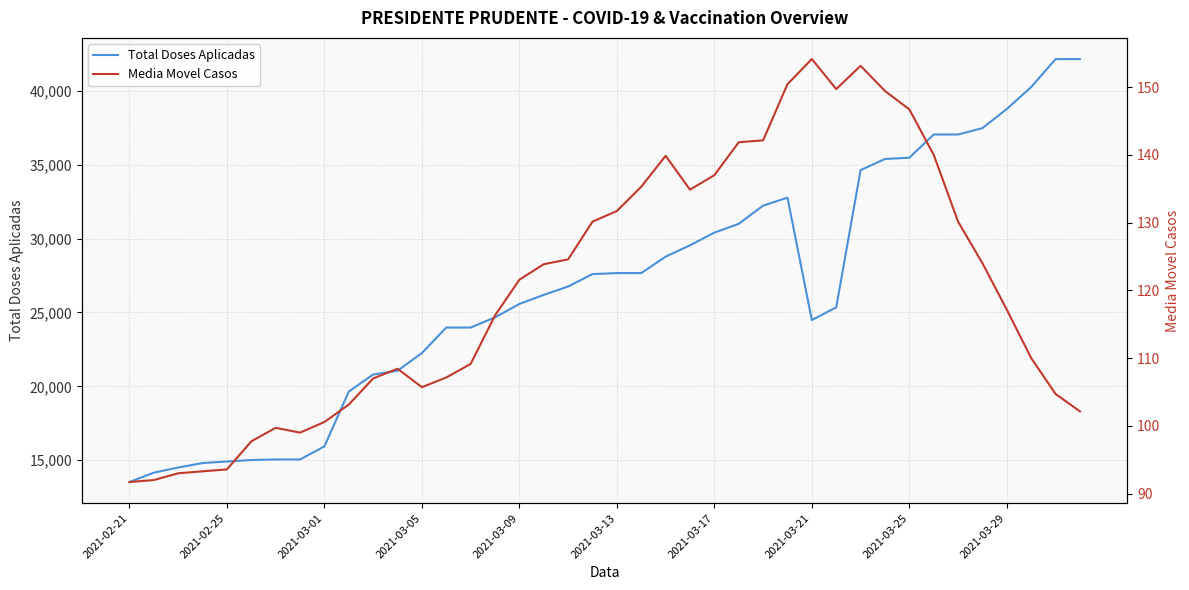

What is the maximum value for Total Doses Aplicadas?

42146